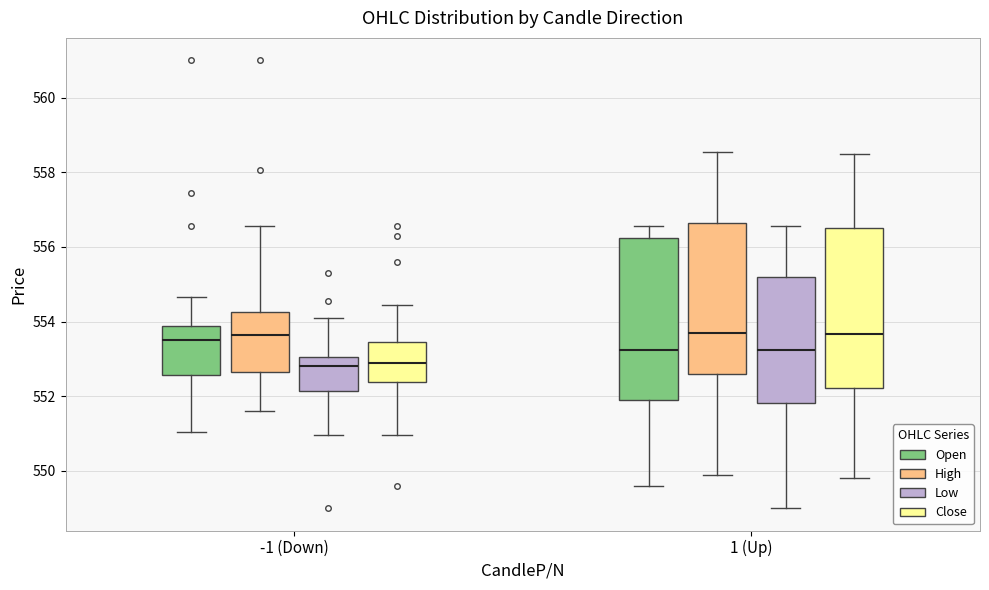

Reading left to right, read every box against the y-axis: the position of its median line, the range the box covers, and the ends of its whiskers. The values are not printed on the chart, so give them approximately, as read against the axis.

-1 (Down) (Open): median 553.6, box 552.6 to 553.8, whiskers 551.0 to 554.6
-1 (Down) (High): median 553.6, box 552.6 to 554.2, whiskers 551.6 to 556.6
-1 (Down) (Low): median 552.8, box 552.2 to 553.0, whiskers 551.0 to 554.2
-1 (Down) (Close): median 553.0, box 552.4 to 553.4, whiskers 551.0 to 554.4
1 (Up) (Open): median 553.2, box 551.8 to 556.2, whiskers 549.6 to 556.6
1 (Up) (High): median 553.8, box 552.6 to 556.6, whiskers 550.0 to 558.6
1 (Up) (Low): median 553.2, box 551.8 to 555.2, whiskers 549.0 to 556.6
1 (Up) (Close): median 553.6, box 552.2 to 556.6, whiskers 549.8 to 558.6